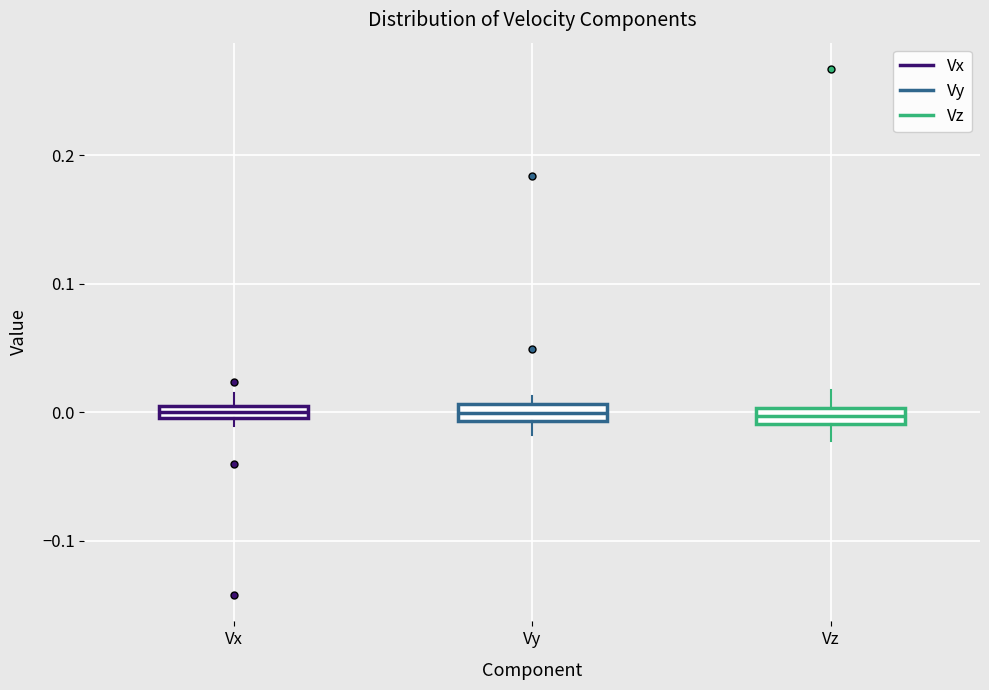

Where does the lower whisker of the box for Vy end on the y-axis? The values are not printed on the chart, so give them approximately, as read against the axis.

-0.02